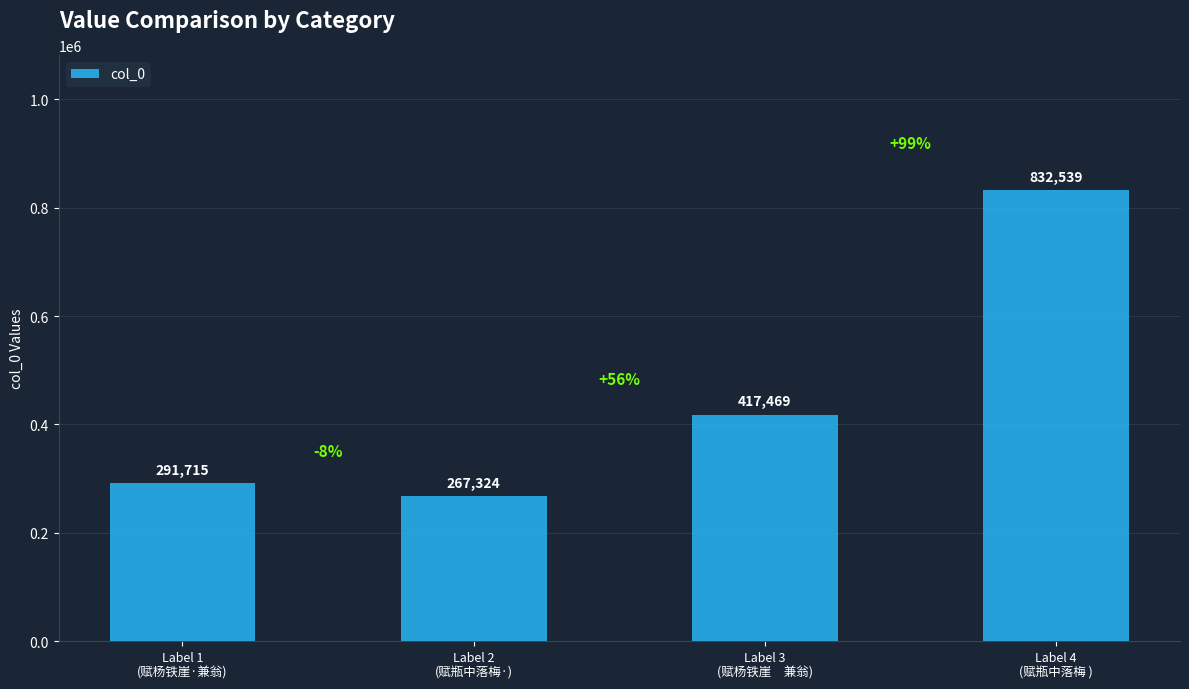

At which label is the value closest to 549931?

Label 3
(赋杨铁崖　兼翁)